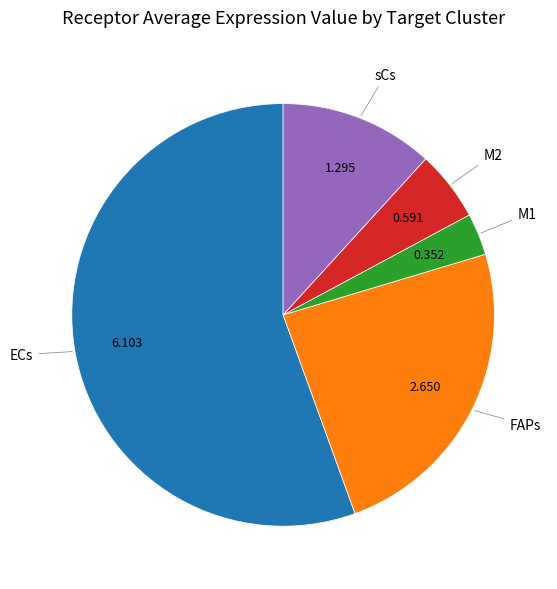

Is there any slice that represents more than half of the pie?

Yes